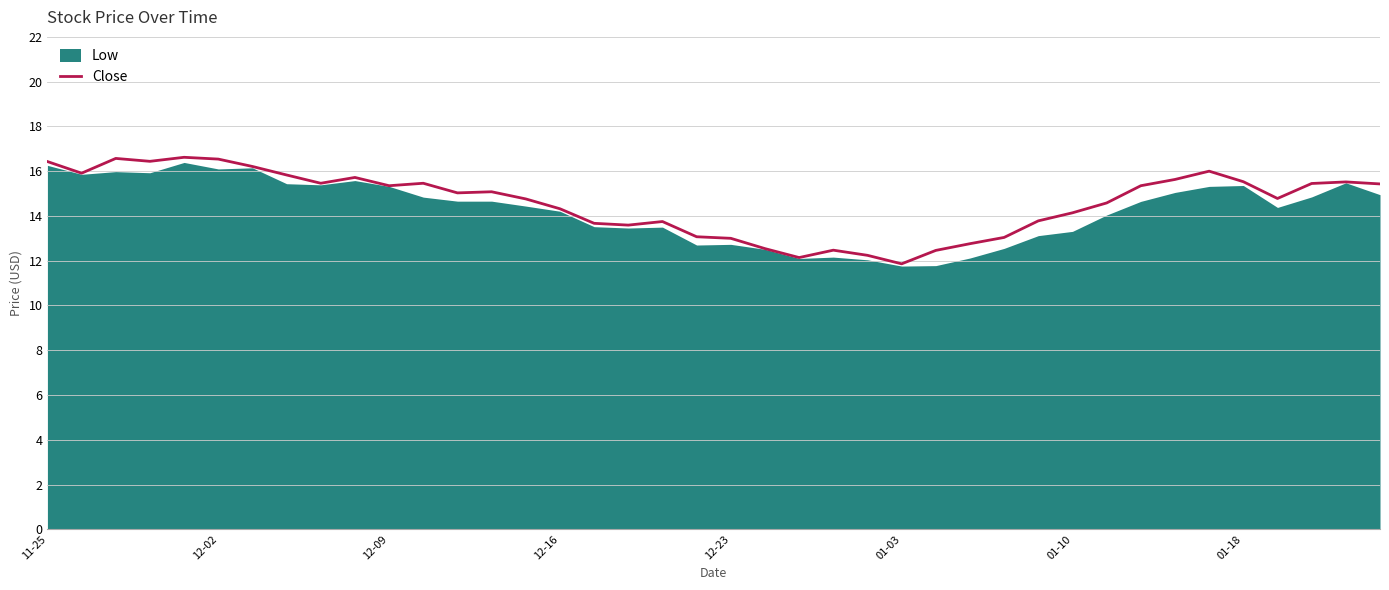

How many points are higher than both their immediate neighbors (excluding endpoints)?

9